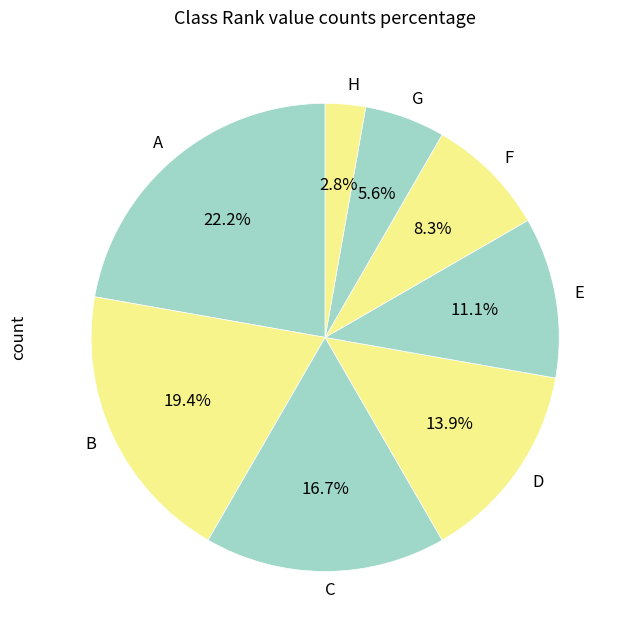

What is the largest slice in the pie chart?

A